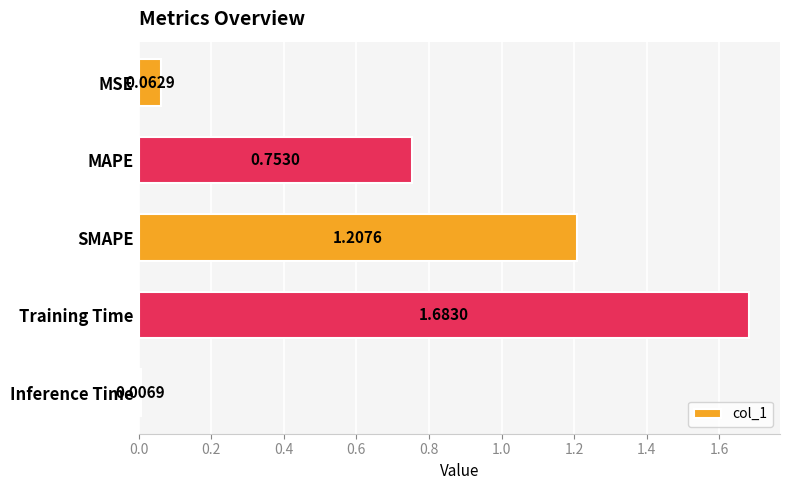

Rank the categories by value from highest to lowest.

Training Time, SMAPE, MAPE, MSE, Inference Time